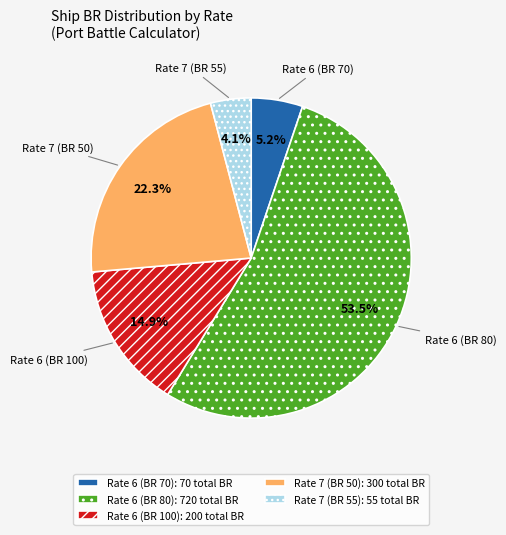

What portion of the pie excludes Rate 6 (BR 80)?

46.5%